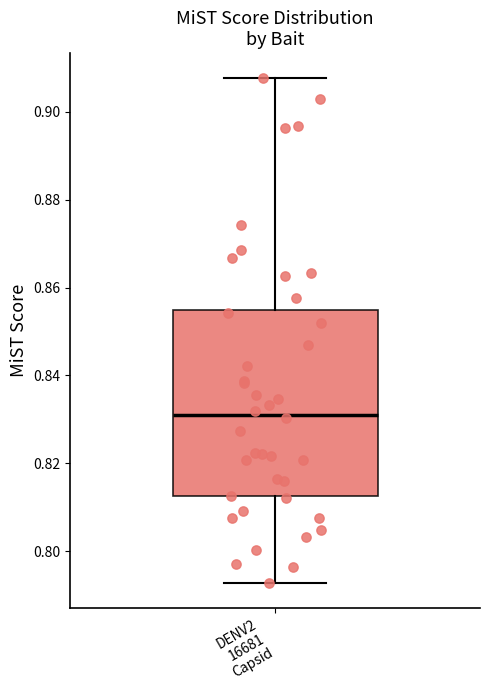

Read this box plot against the y-axis: the position of the median line, the range covered by the box, and the ends of both whiskers. The values are not printed on the chart, so give them approximately, as read against the axis.

median 0.832, box 0.812 to 0.856, whiskers 0.792 to 0.908